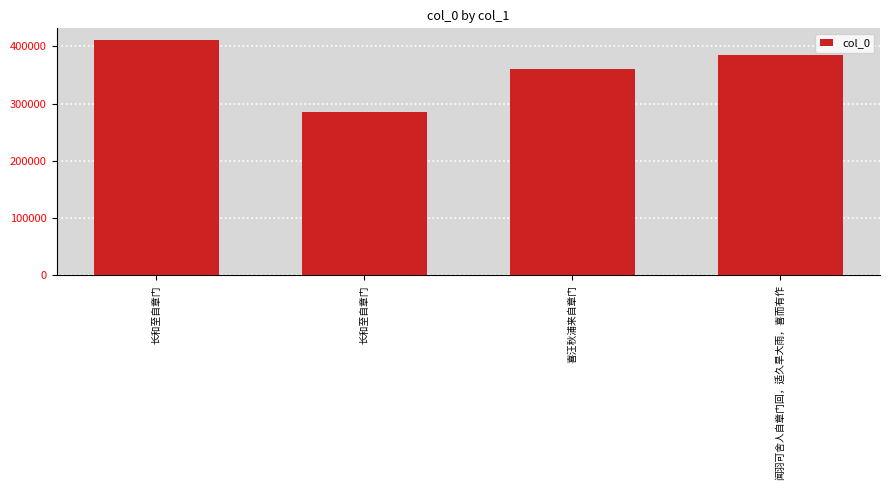

Which category has the highest value across all series?

长和至自章门